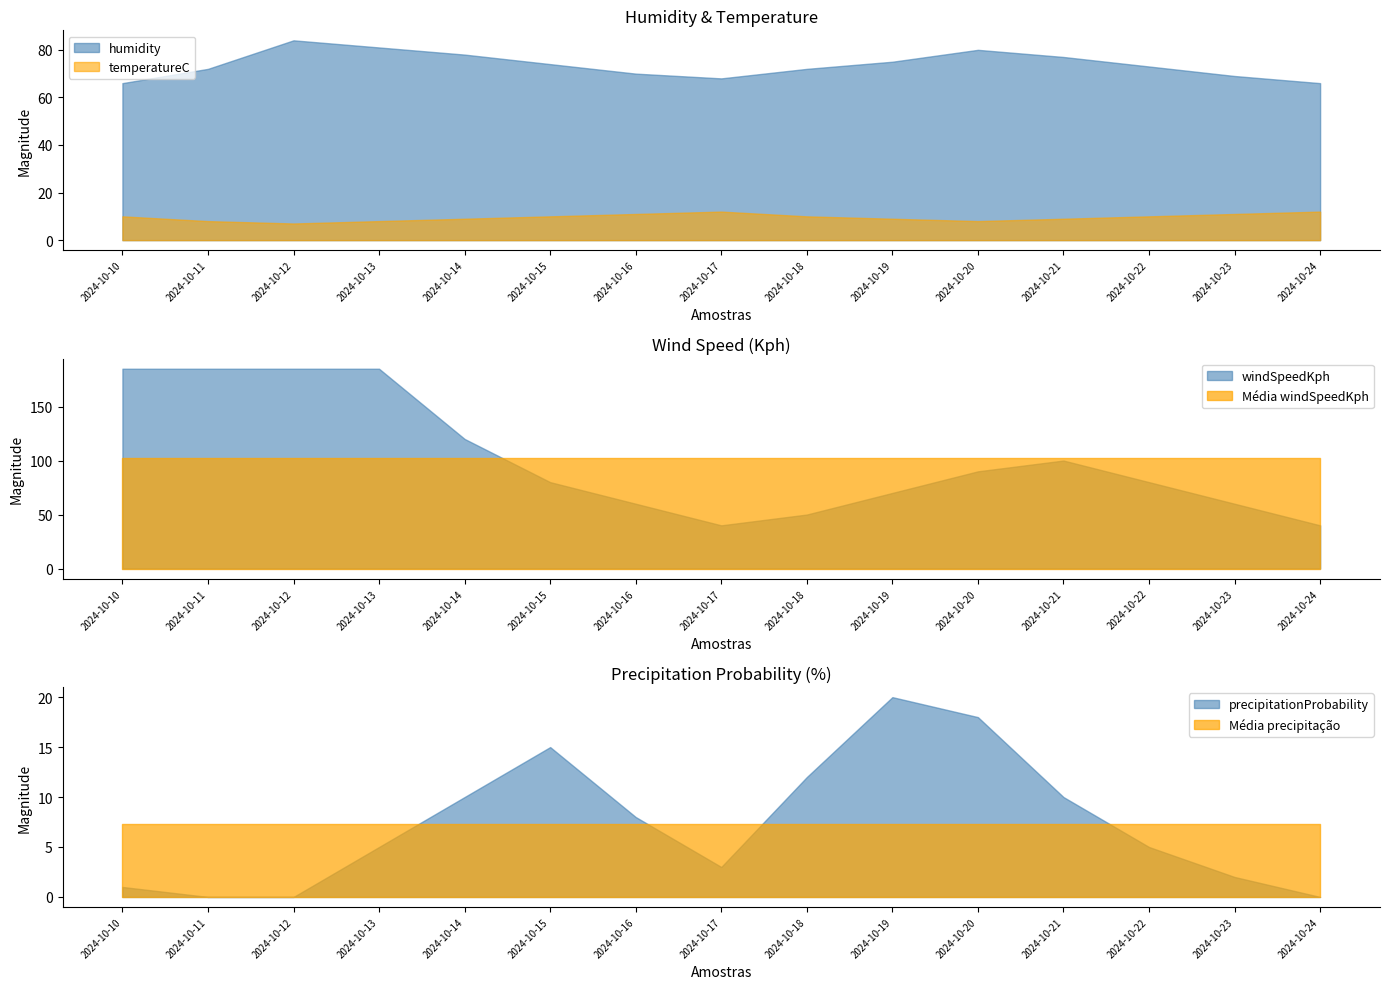

Reading left to right, what are all the values shown in this chart?

humidity: humidity=66	precipitationProbability=72	temperatureC=84	windSpeedKph=81	4=78	5=74	6=70	7=68	8=72	9=75	10=80	11=77	12=73	13=69	14=66
precipitationProbability: humidity=1	precipitationProbability=0	temperatureC=0	windSpeedKph=5	4=10	5=15	6=8	7=3	8=12	9=20	10=18	11=10	12=5	13=2	14=0
temperatureC: humidity=10	precipitationProbability=8	temperatureC=7	windSpeedKph=8	4=9	5=10	6=11	7=12	8=10	9=9	10=8	11=9	12=10	13=11	14=12
windSpeedKph: humidity=185	precipitationProbability=185	temperatureC=185	windSpeedKph=185	4=120	5=80	6=60	7=40	8=50	9=70	10=90	11=100	12=80	13=60	14=40